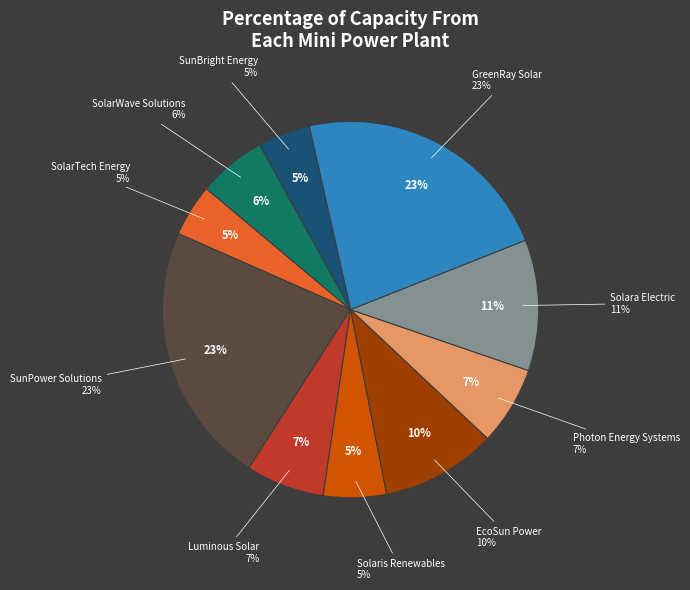

The SolarTech Energy slice represents 19% of the pie. True or false?

False